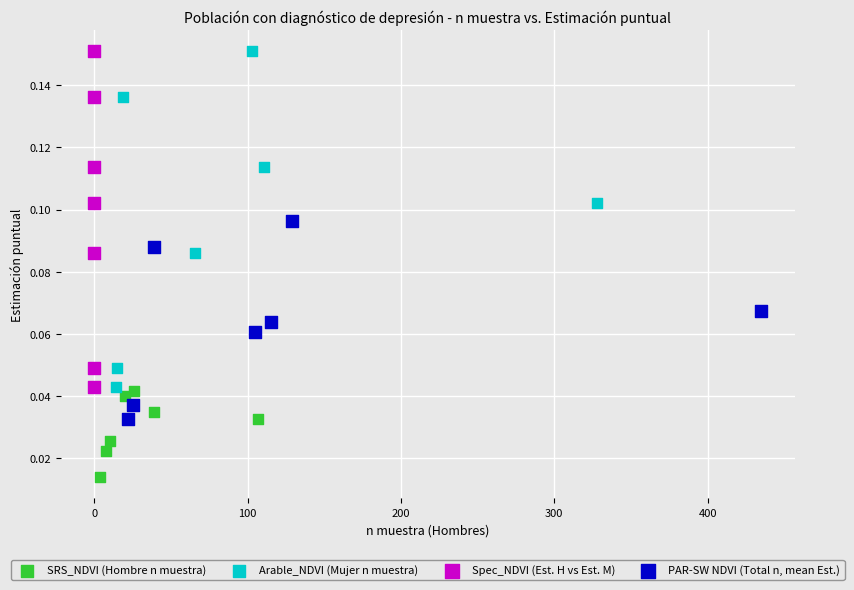

Which series contains the lowest Y value?

SRS_NDVI (Hombre n muestra)